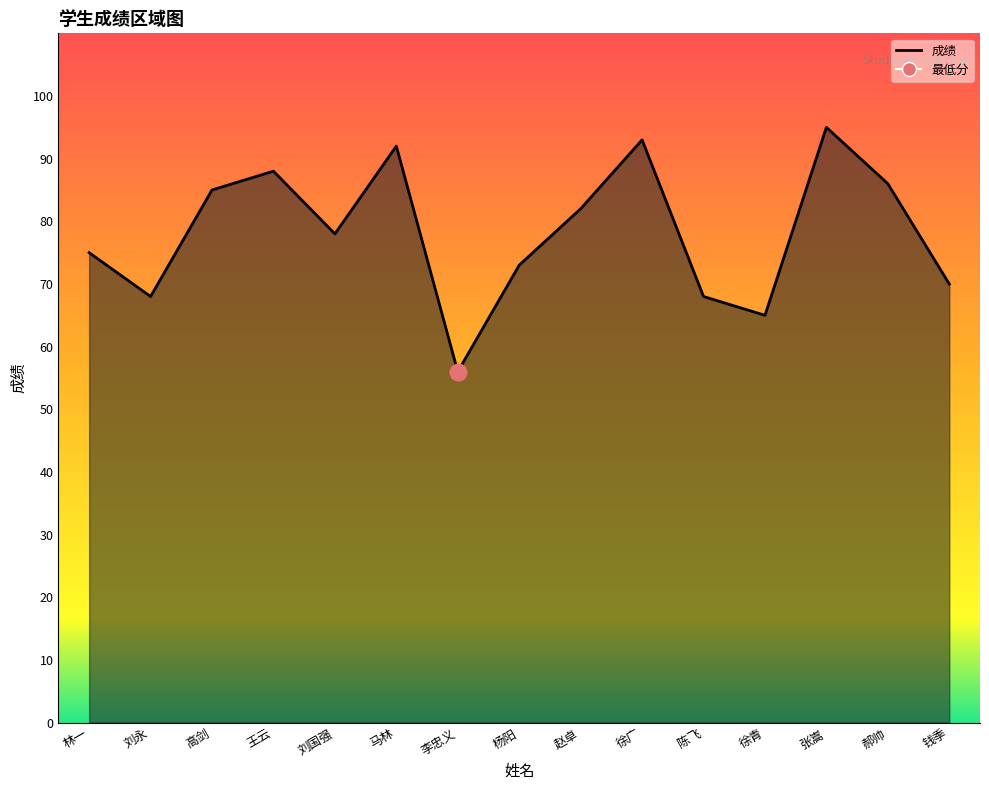

What is the label of the 6th point from the left?

马林